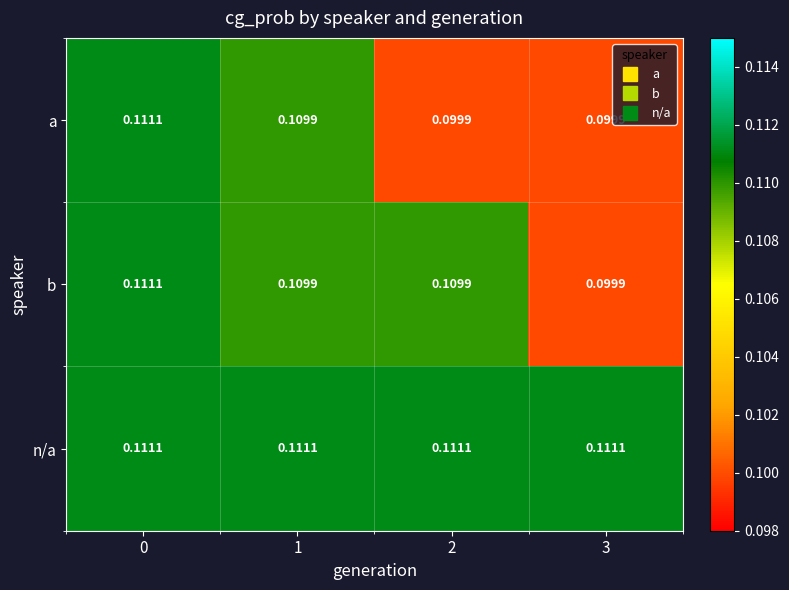

Rank the series at 2 from highest to lowest value.

n/a, b, a